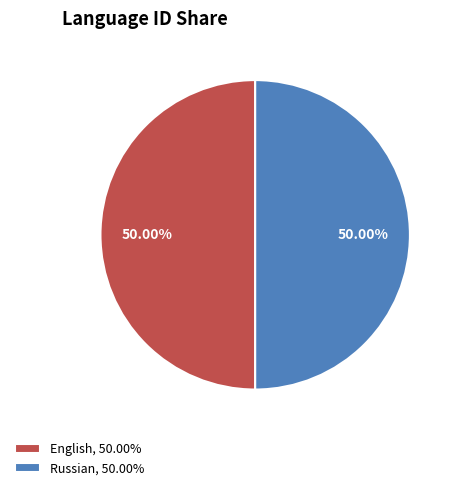

Approximately how many times larger is the value at Russian, 50.00% compared to English, 50.00%?

1.0